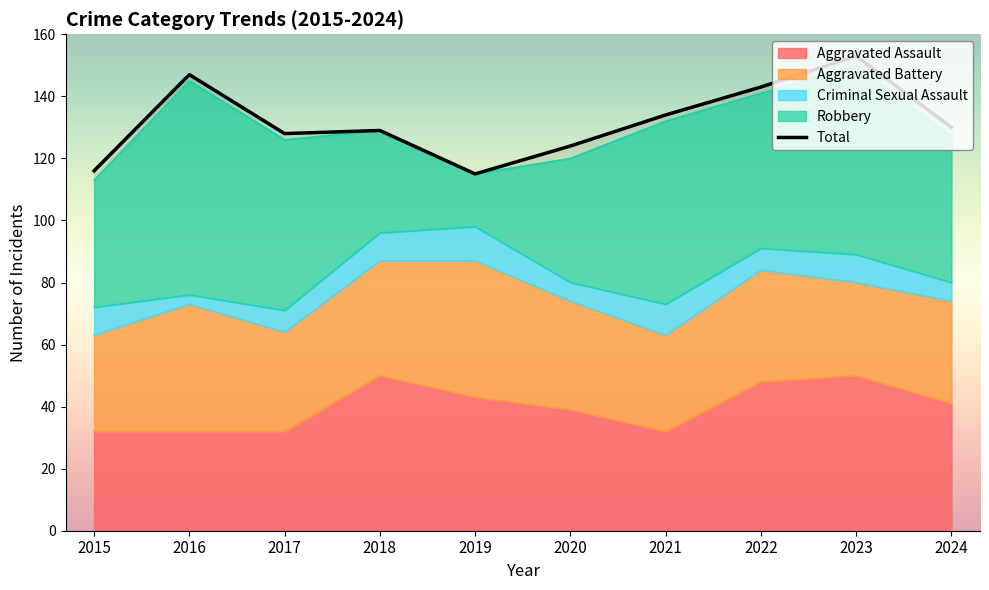

What are all the series names shown in the legend?

Aggravated Assault, Aggravated Battery, Criminal Sexual Assault, Robbery, Total